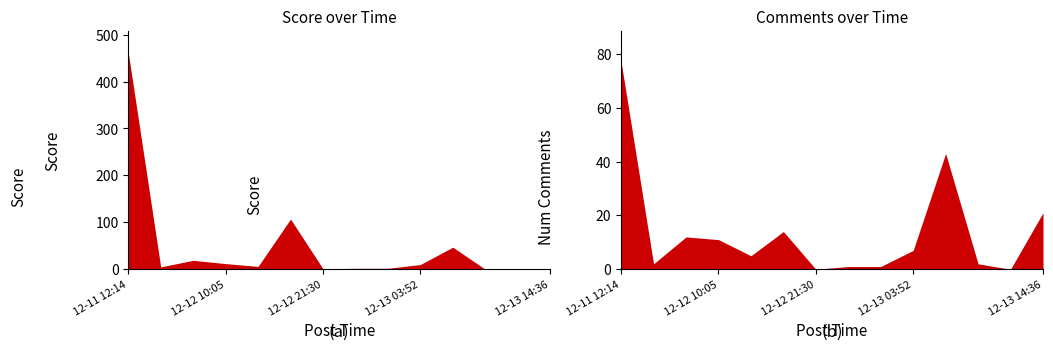

At which label does num_comments reach its minimum?

2024-12-12 21:30:17